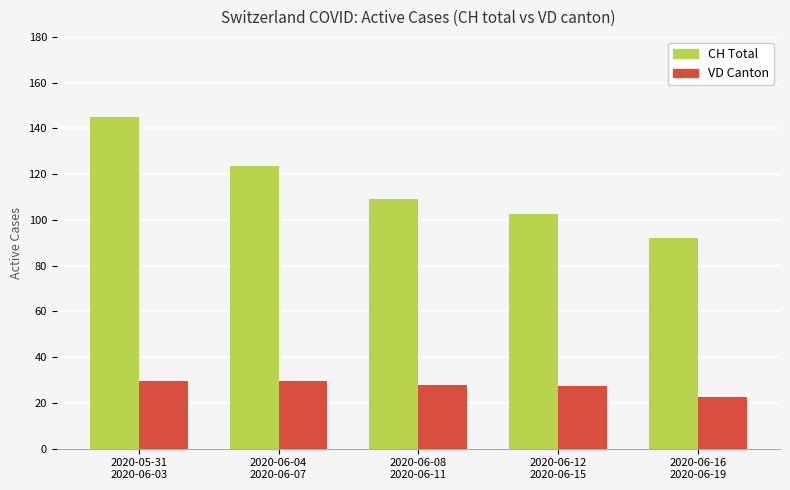

Which series has the widest spread of values?

CH Total